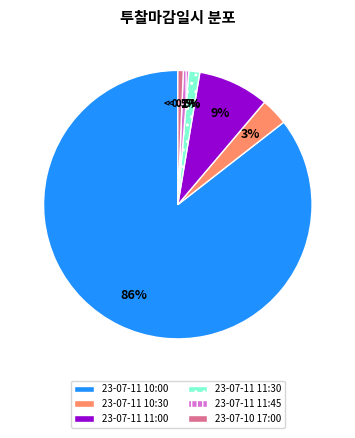

Combined, do 23-07-11 11:00 and 23-07-11 10:30 account for over 50%?

No